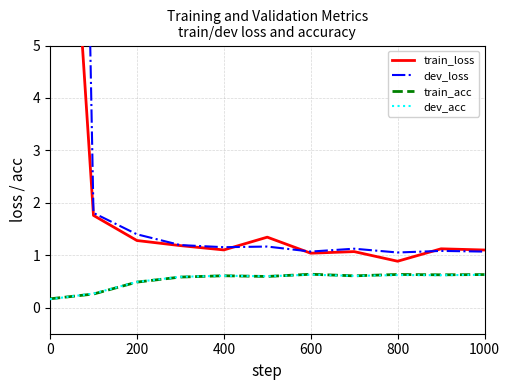

Reading left to right, extract all data points from this chart.

train_loss: 14.4	1.8	1.3	1.2	1.1	1.3	1.0	1.1	0.9	1.1	1.1
dev_loss: 44.7	1.8	1.4	1.2	1.2	1.2	1.1	1.1	1.1	1.1	1.1
train_acc: 0.2	0.3	0.5	0.6	0.6	0.6	0.6	0.6	0.6	0.6	0.6
dev_acc: 0.2	0.3	0.5	0.6	0.6	0.6	0.6	0.6	0.6	0.6	0.6